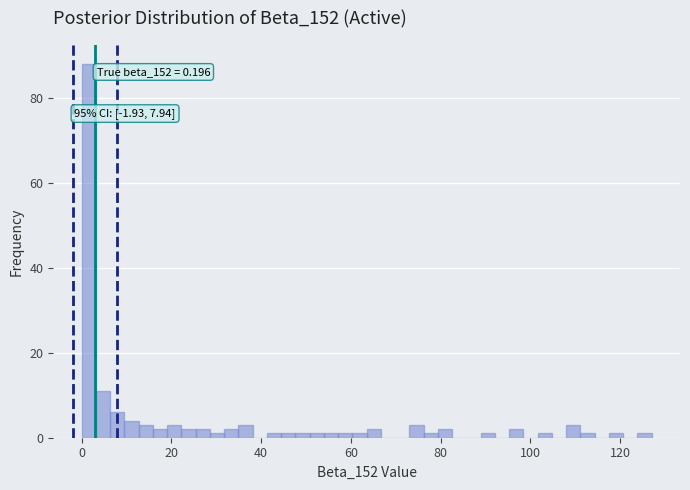

Read against the x-axis, roughly where is the centre of the tallest bar?

2